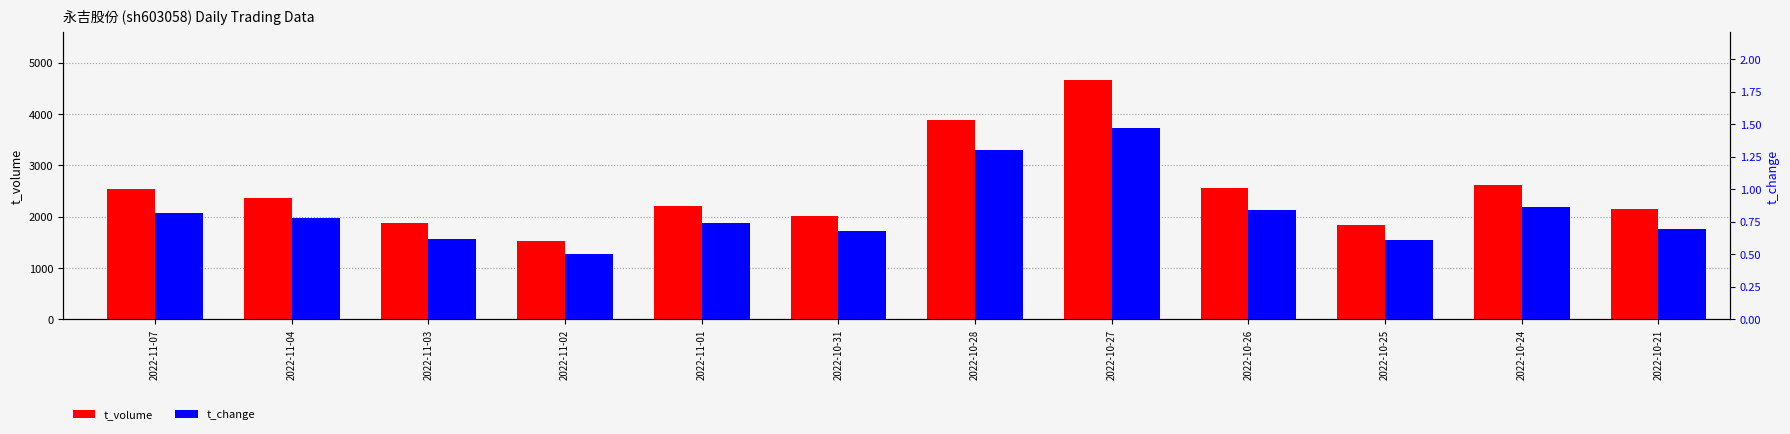

Reading left to right, list all the values displayed in this chart.

t_volume: 2532.0	2370.0	1869.0	1516.0	2202.0	2014.0	3889.0	4660.0	2566.0	1833.0	2622.0	2145.0
t_change: 0.8	0.8	0.6	0.5	0.7	0.7	1.3	1.5	0.8	0.6	0.9	0.7